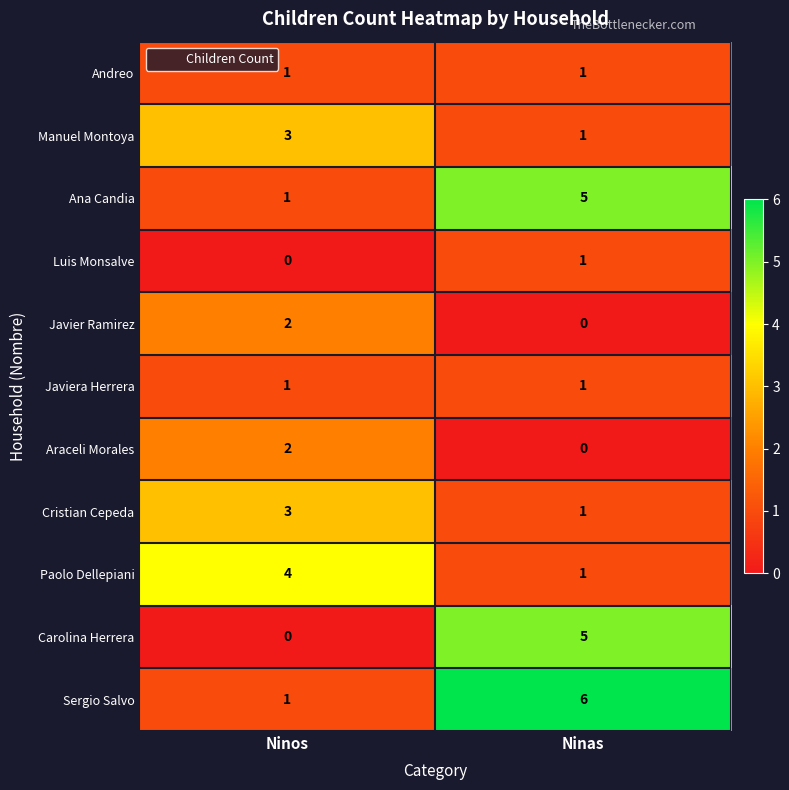

What is the sum of the Carolina Herrera values at Ninos and Ninas?

5